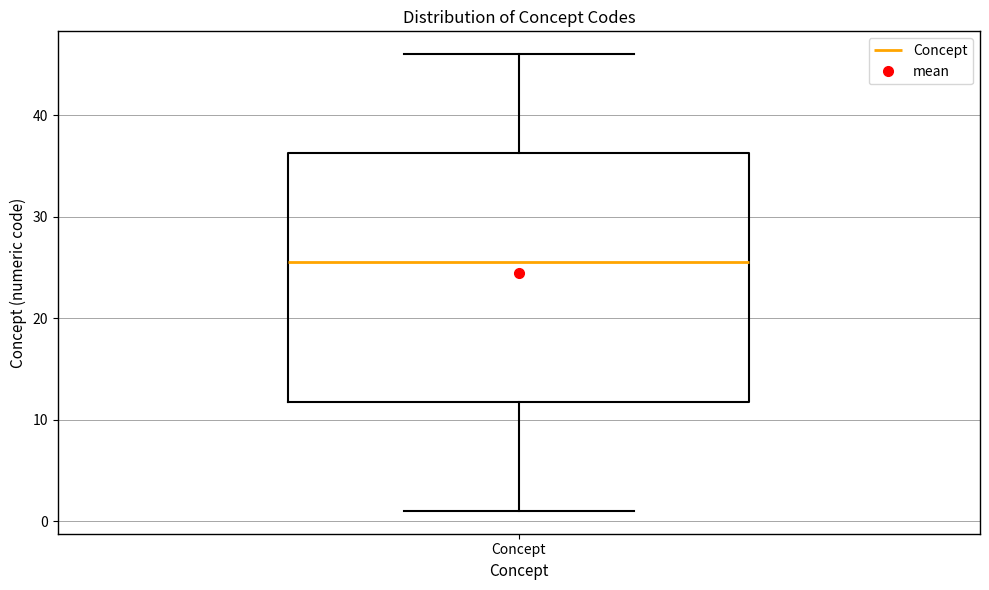

Read this box plot against the y-axis: the position of the median line, the range covered by the box, and the ends of both whiskers. The values are not printed on the chart, so give them approximately, as read against the axis.

median 26, box 12 to 36, whiskers 1 to 46